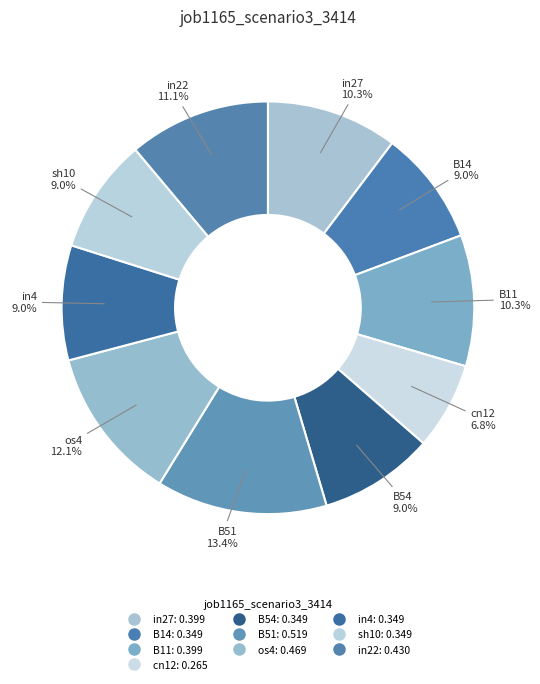

Count the number of slices in the pie.

10